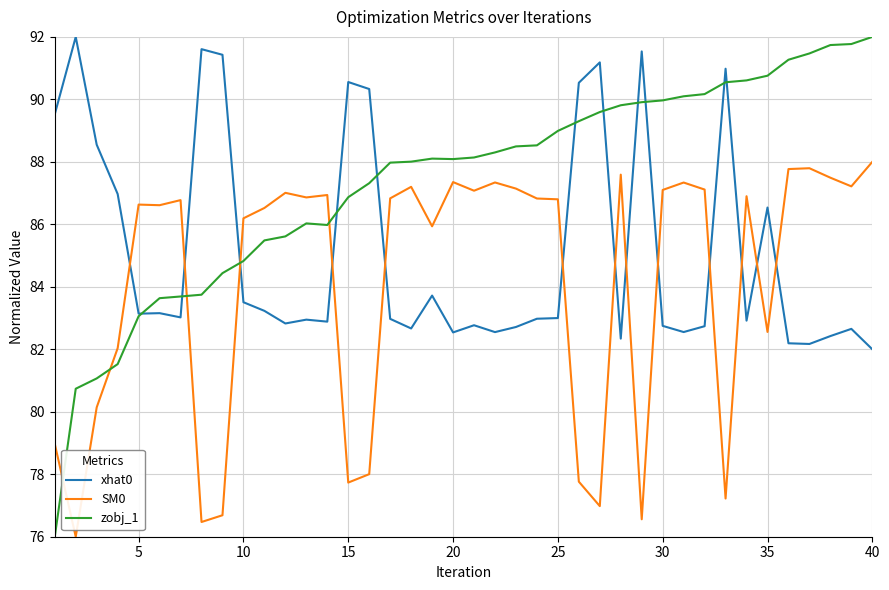

Which series has the largest range (max minus min)?

zobj_1